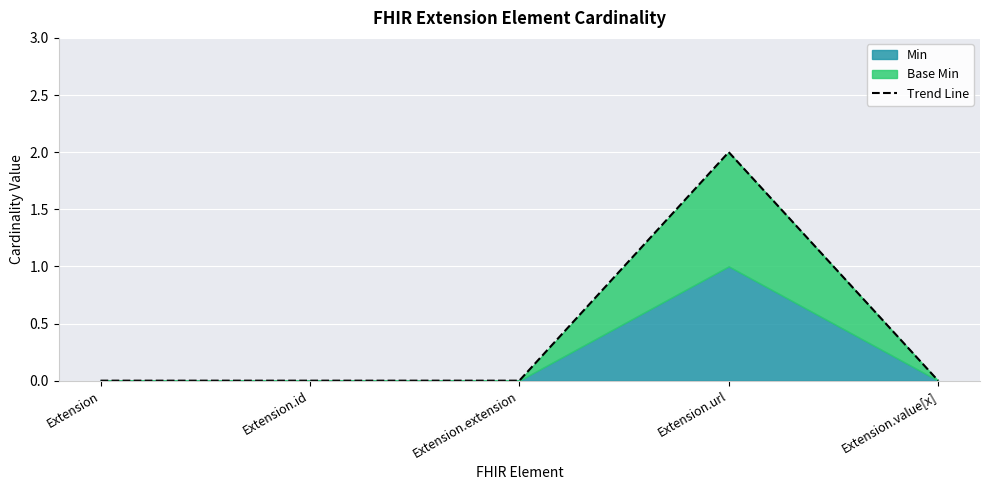

What is the label of the 3rd point from the right?

Extension.extension